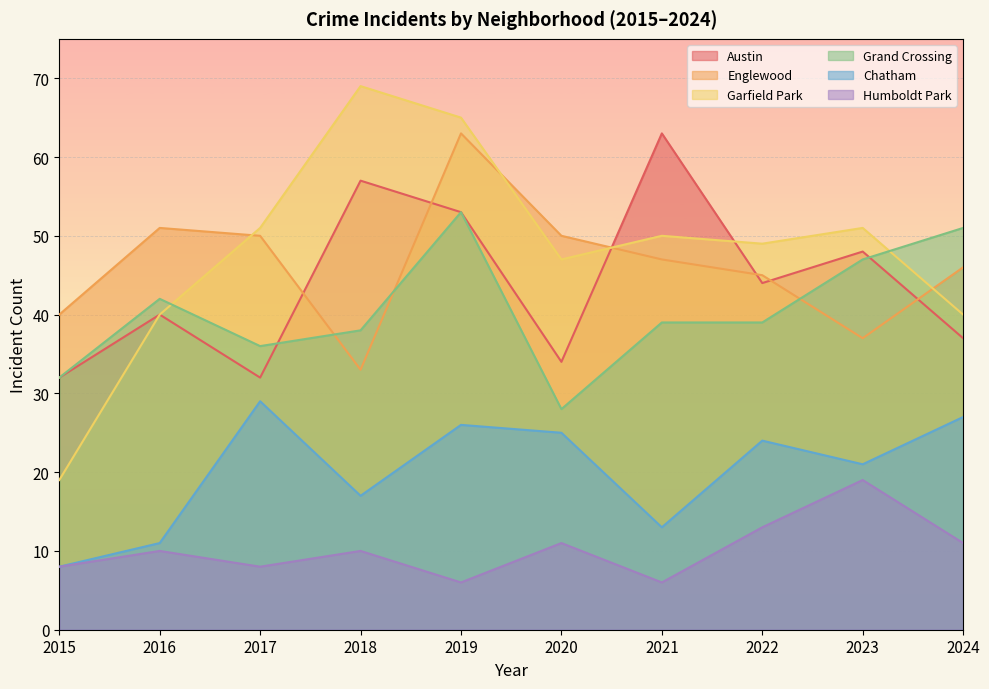

The Austin series shows 37 at 2024. True or false?

True